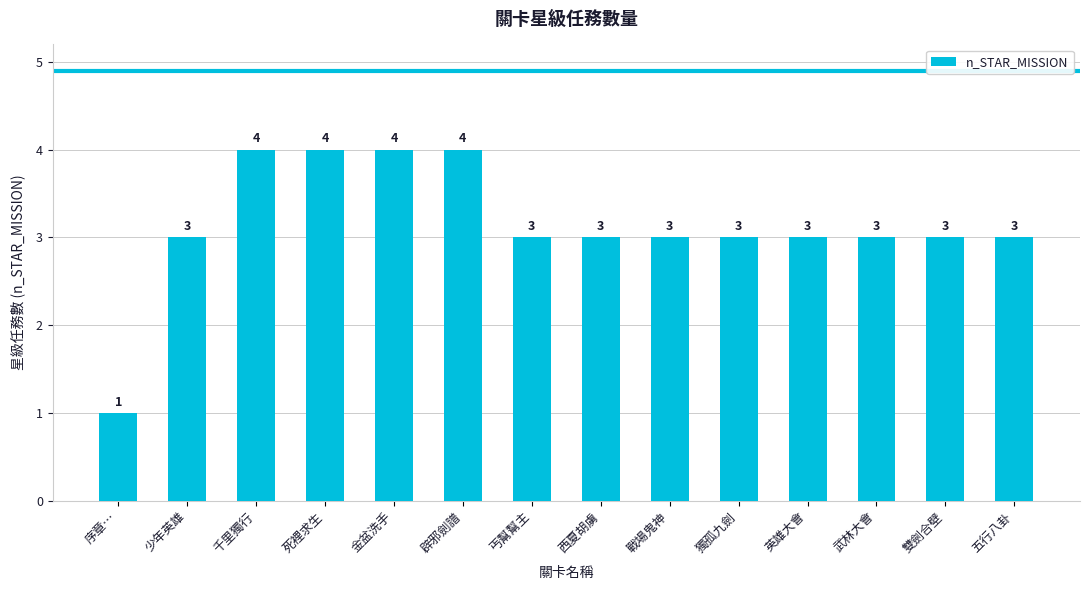

Approximately how many times larger is the value at 金盆洗手 compared to 五行八卦?

1.3